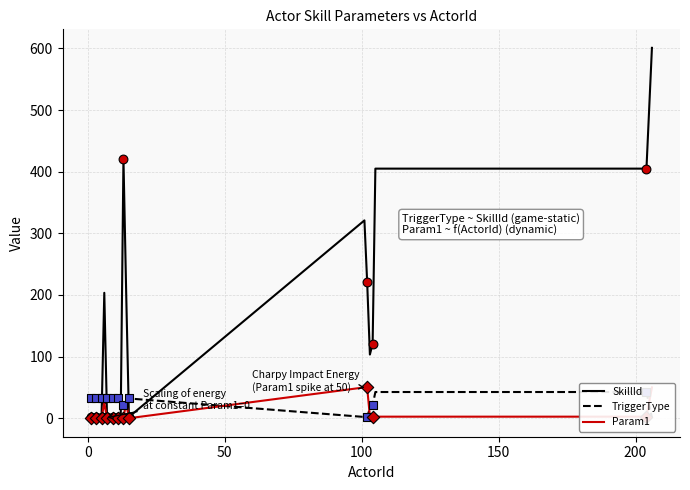

What is the maximum value for SkillId?

601.0